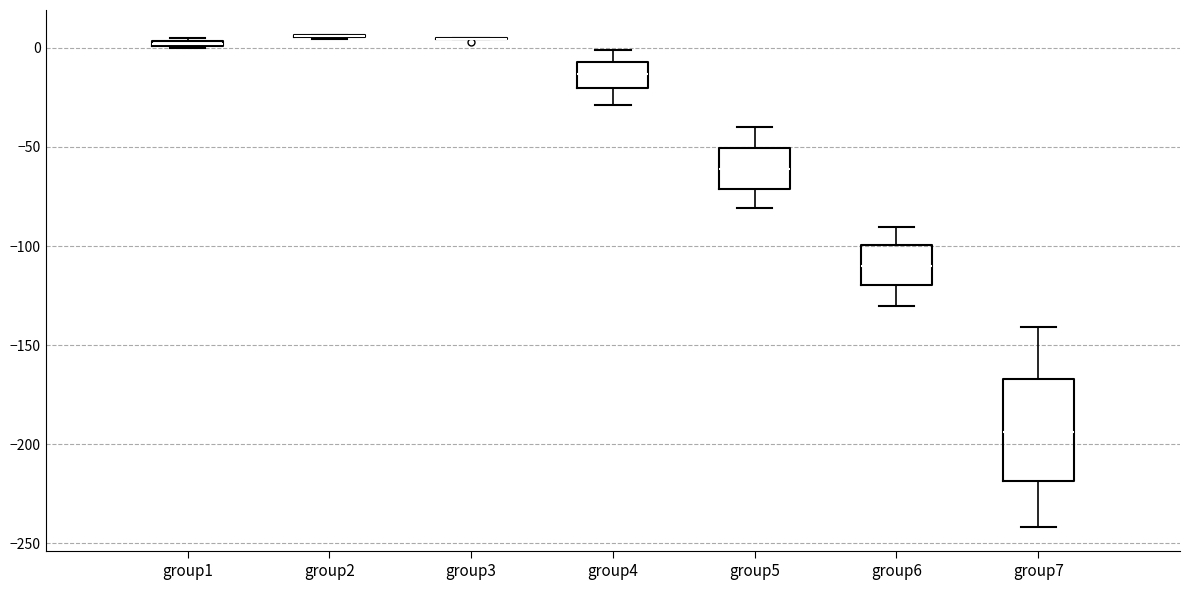

Where is the lower edge of the box for group1 on the y-axis? The values are not printed on the chart, so give them approximately, as read against the axis.

0